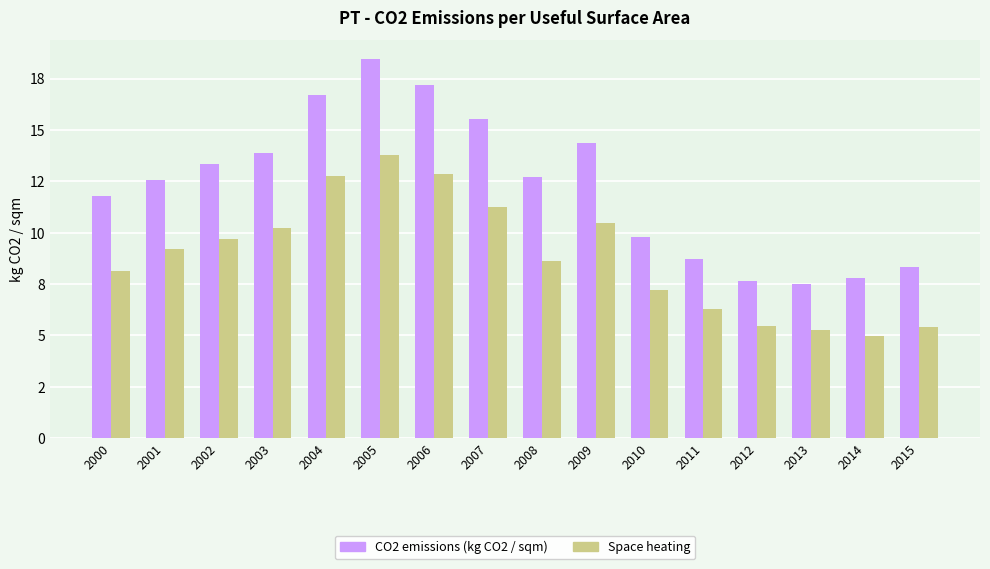

What are all the series names shown in the legend?

CO2 emissions (kg CO2 / sqm), Space heating